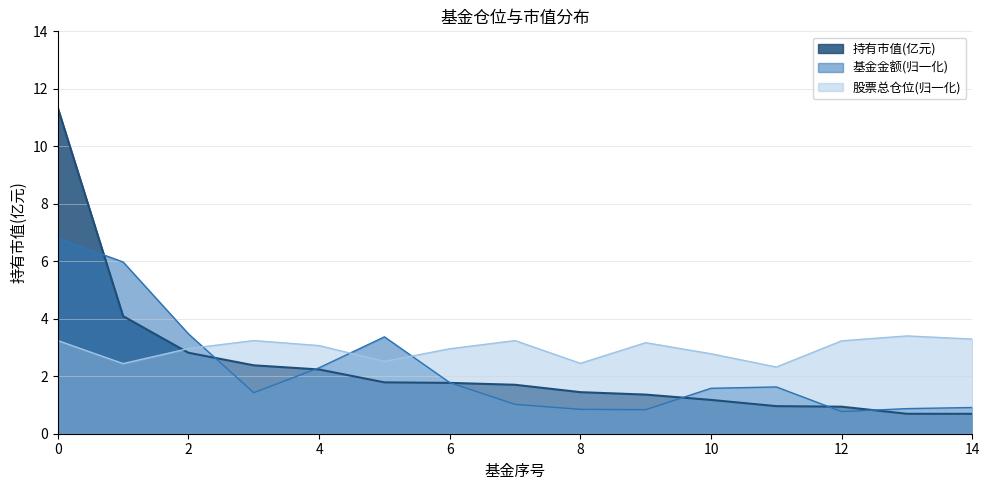

True or false: 基金金额 has more than 2 interior local peaks.

False